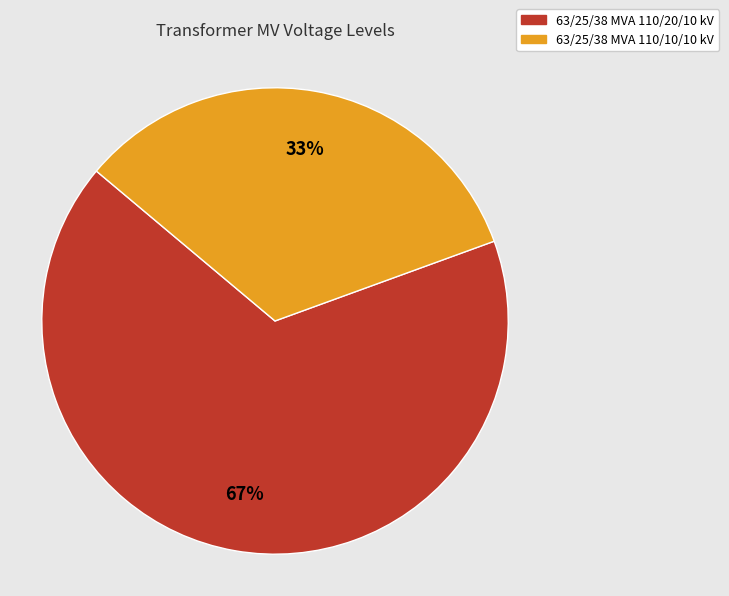

To the nearest percent, what is the combined percentage of 63/25/38 MVA 110/10/10 kV and 63/25/38 MVA 110/20/10 kV?

100%